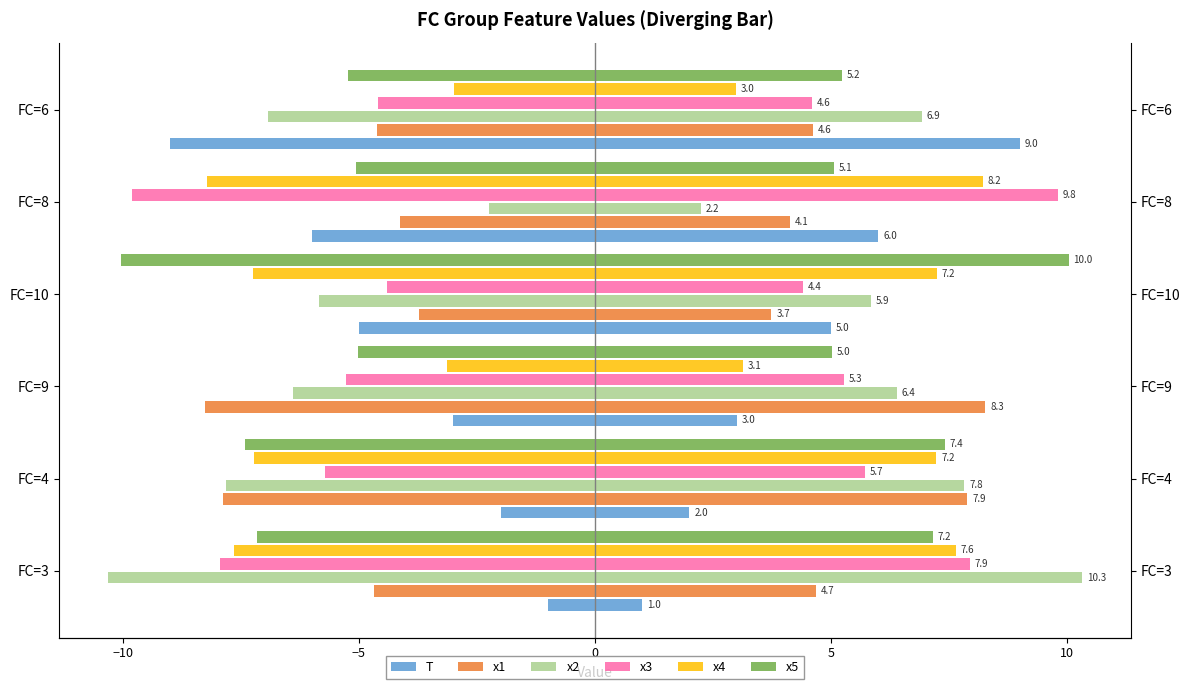

What is the sum of all x3 values?

37.7